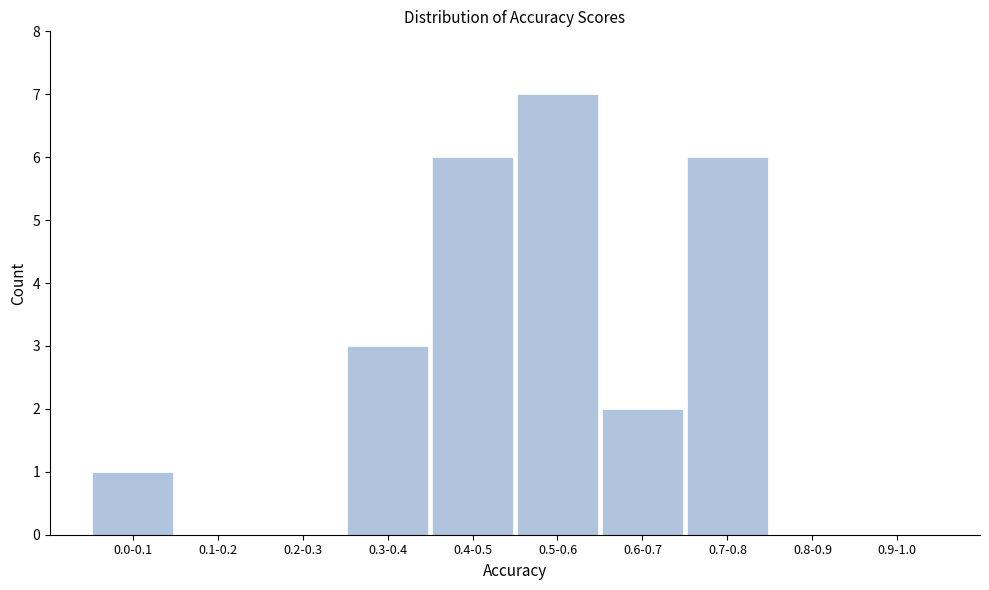

Reading left to right, list all the values displayed in this chart.

0.0-0.1=1	0.1-0.2=0	0.2-0.3=0	0.3-0.4=3	0.4-0.5=6	0.5-0.6=7	0.6-0.7=2	0.7-0.8=6	0.8-0.9=0	0.9-1.0=0